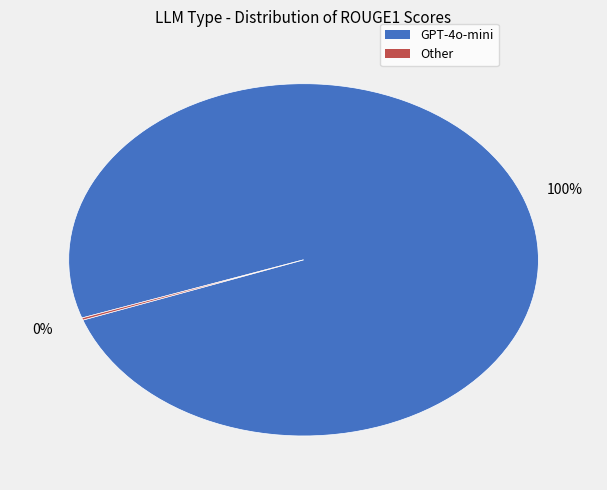

What is the majority slice?

GPT-4o-mini